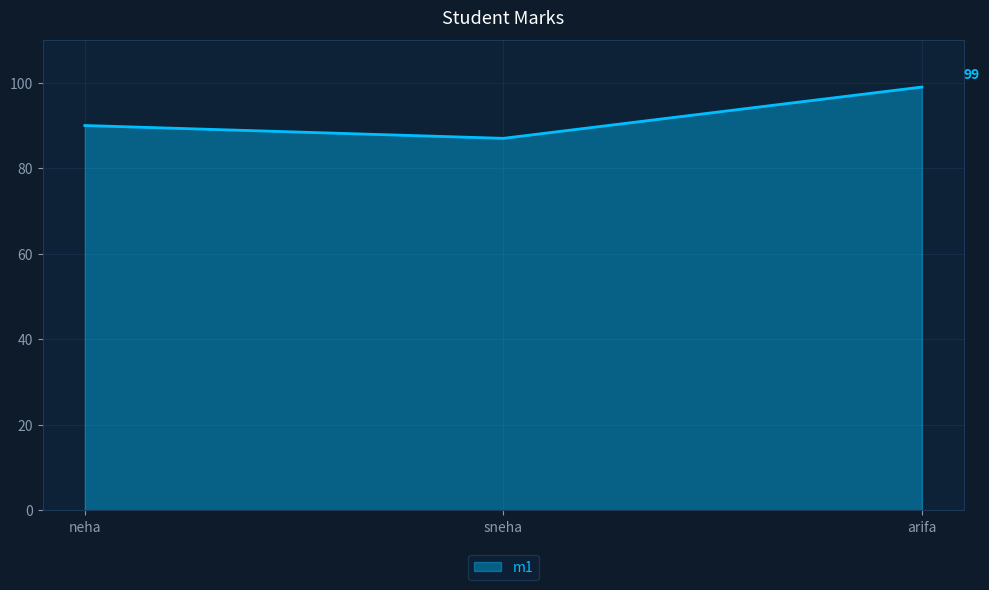

The chart shows a value of 90 at neha. True or false?

True